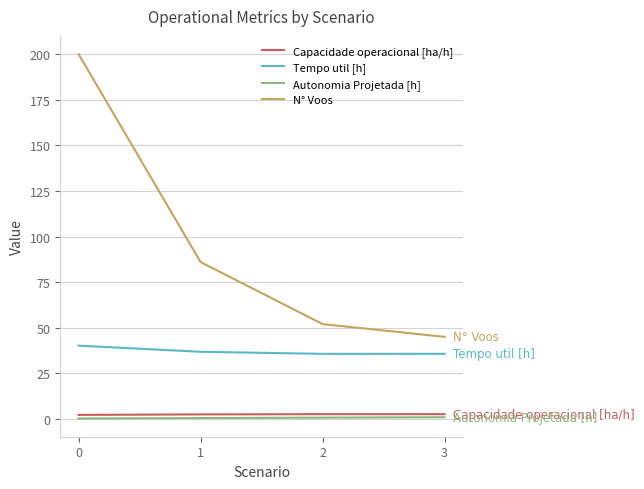

What is the maximum value shown in the chart?

200.0